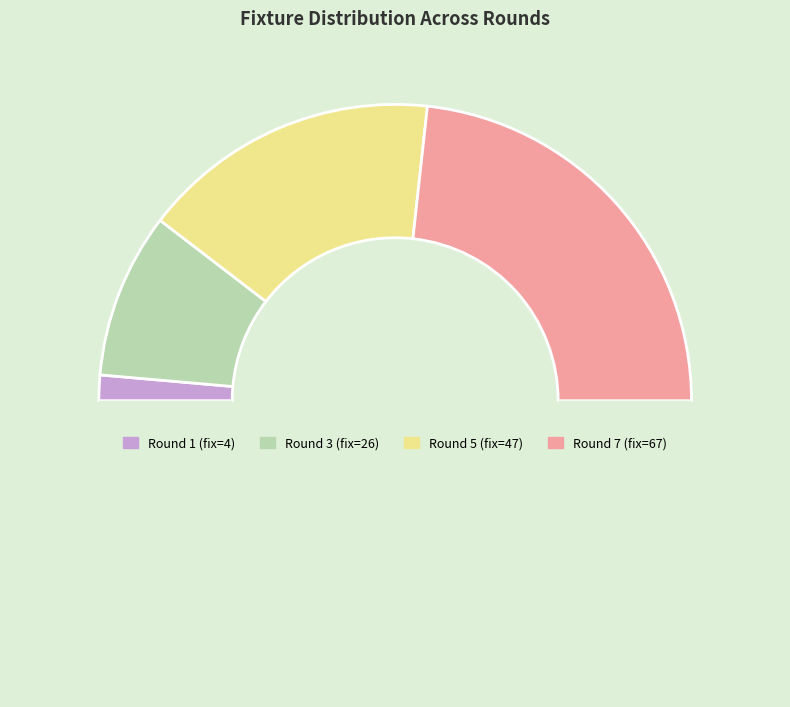

Count the number of slices in the pie.

5